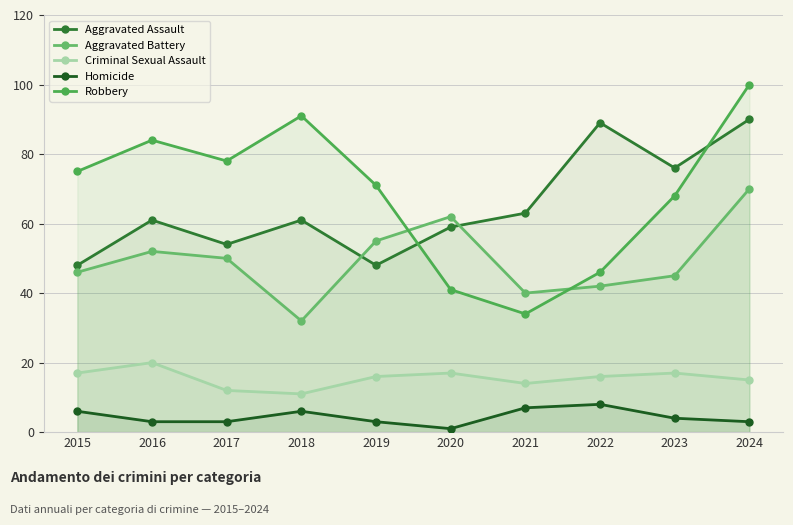

Which has a higher value, 2023 or 2024?

2024